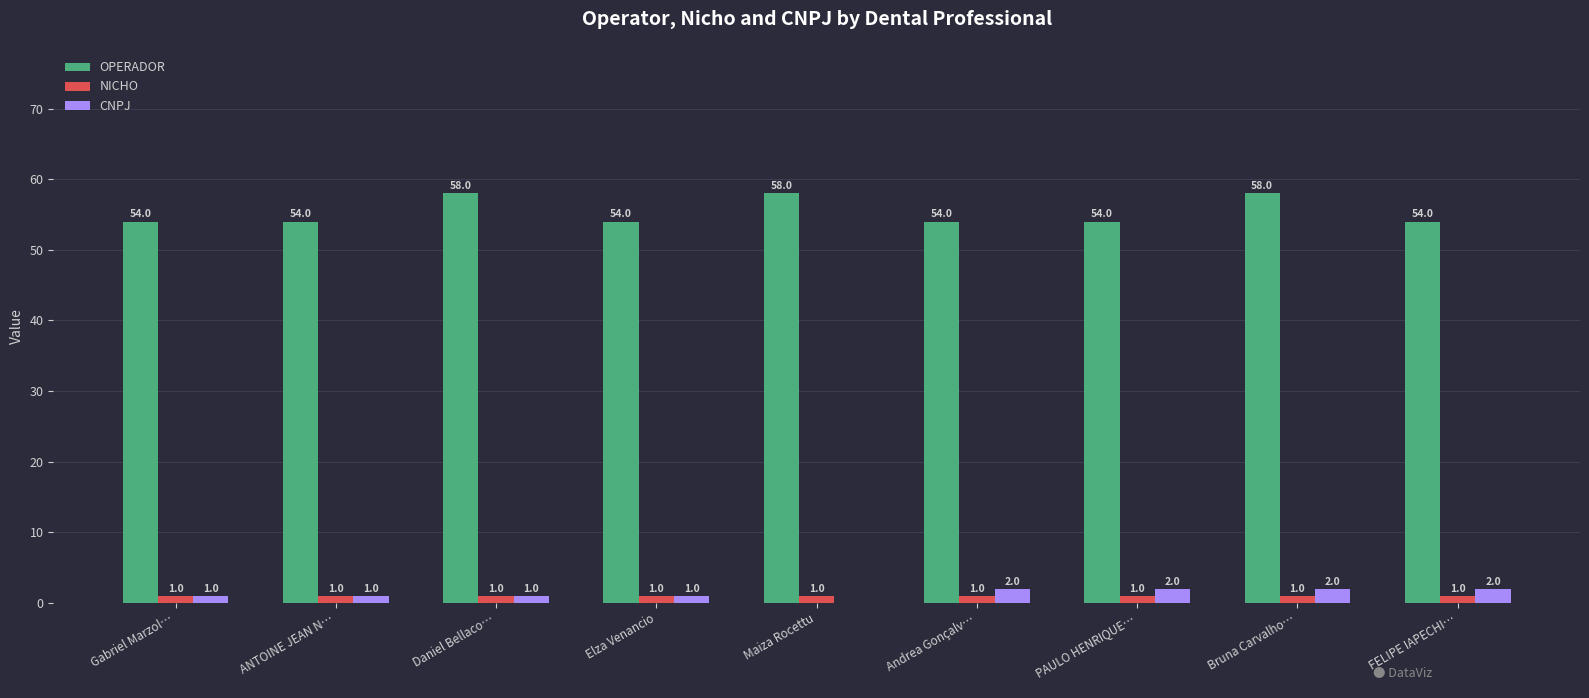

The value of OPERADOR at Andrea Gonçalv… is 54. True or false?

True